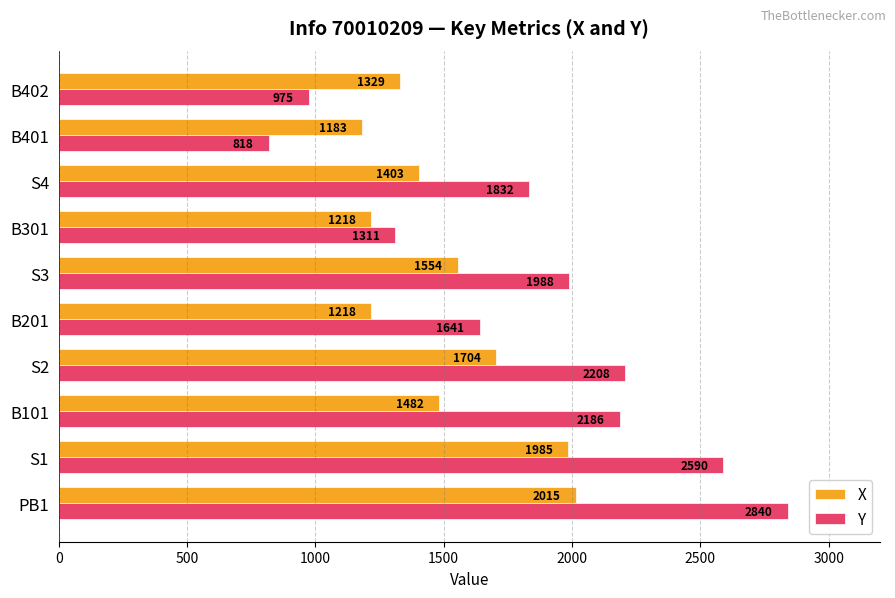

What is the minimum value shown in the chart?

818